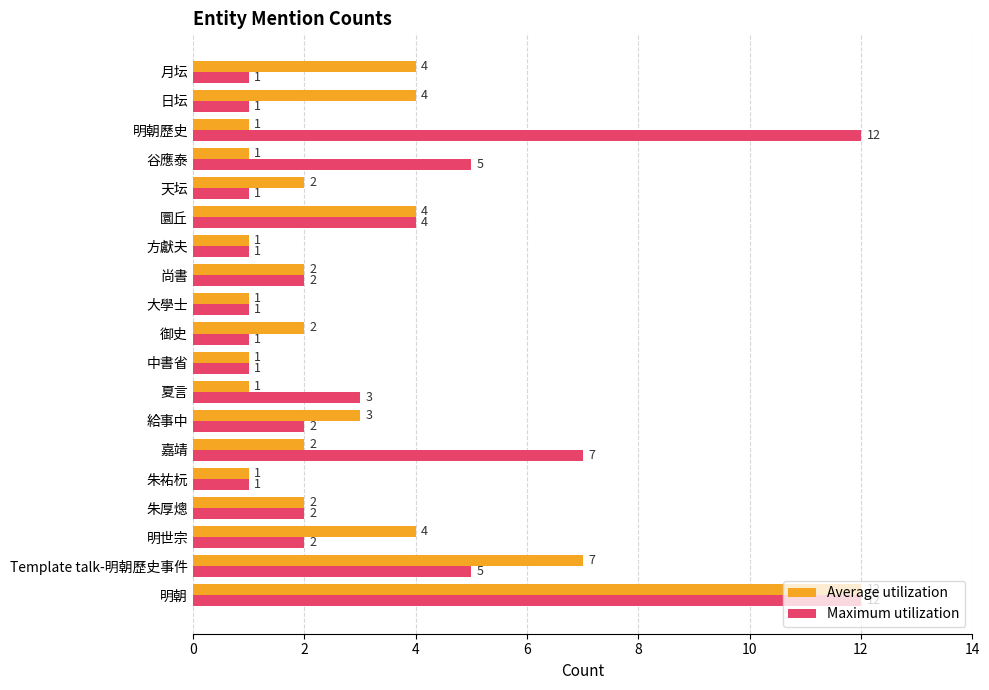

Between 明朝 and 嘉靖, which series saw the biggest shift?

Average utilization